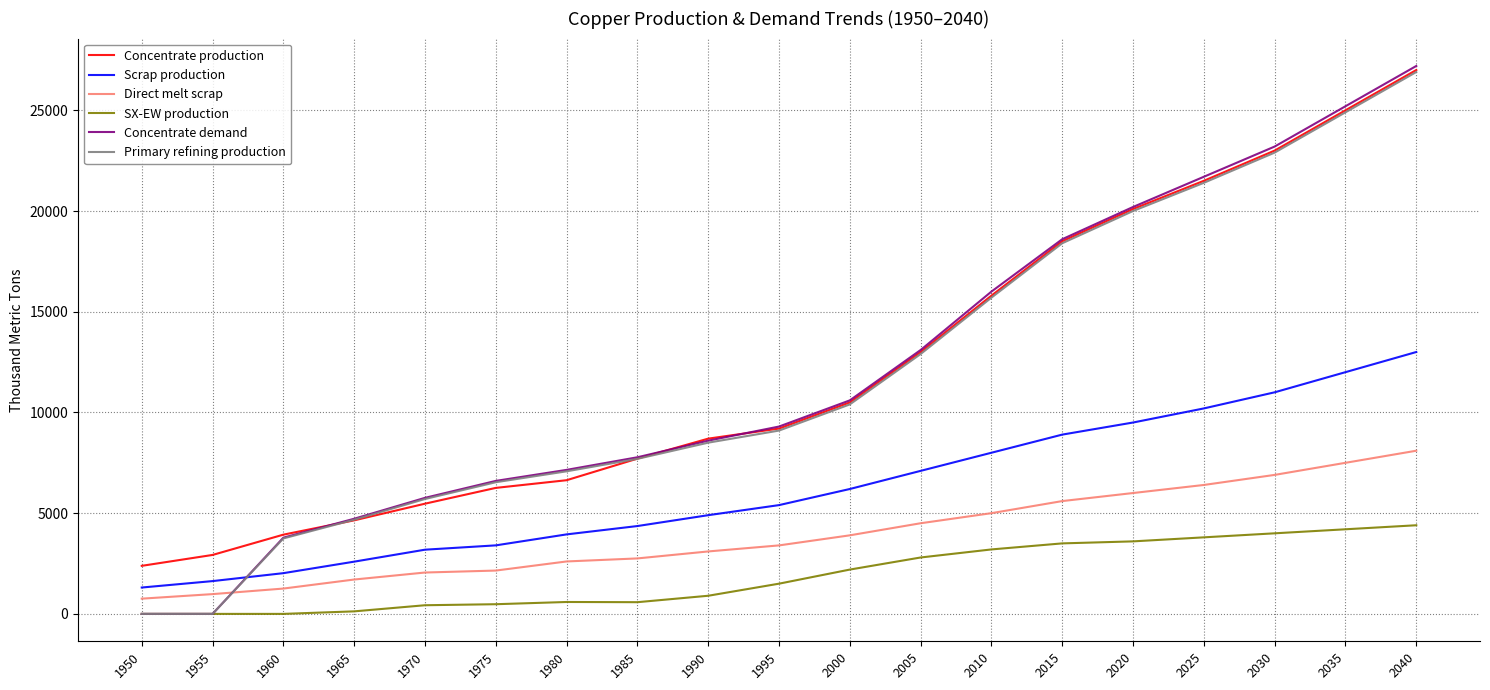

How many lines are shown in the chart?

6